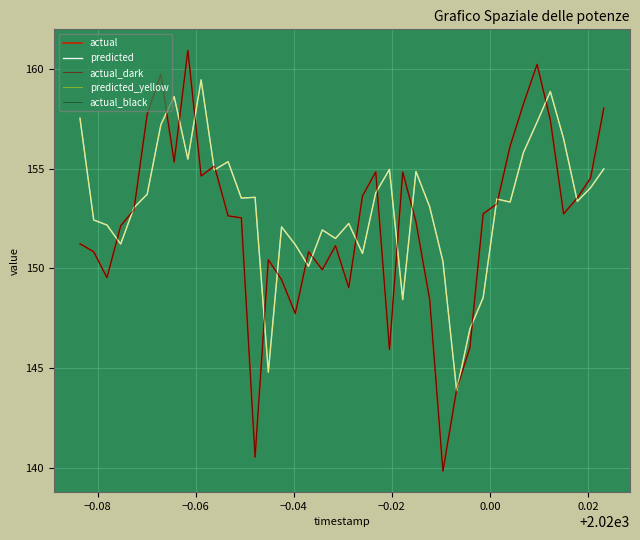

Is this an area chart (filled region under the line)?

No